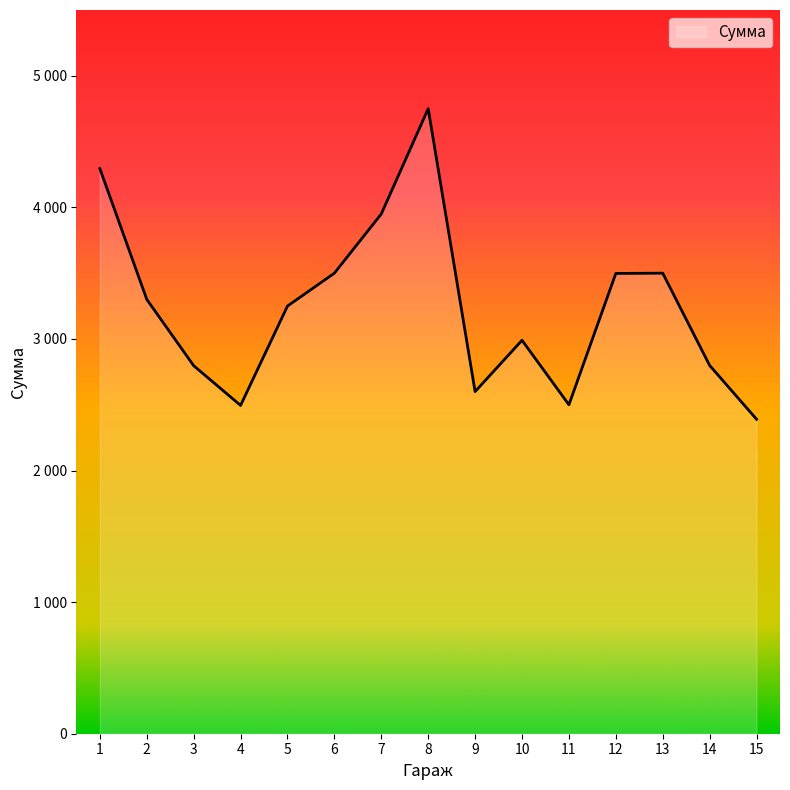

Rank the categories by value from highest to lowest.

8, 1, 7, 6, 13, 12, 2, 5, 10, 14, 3, 9, 11, 4, 15